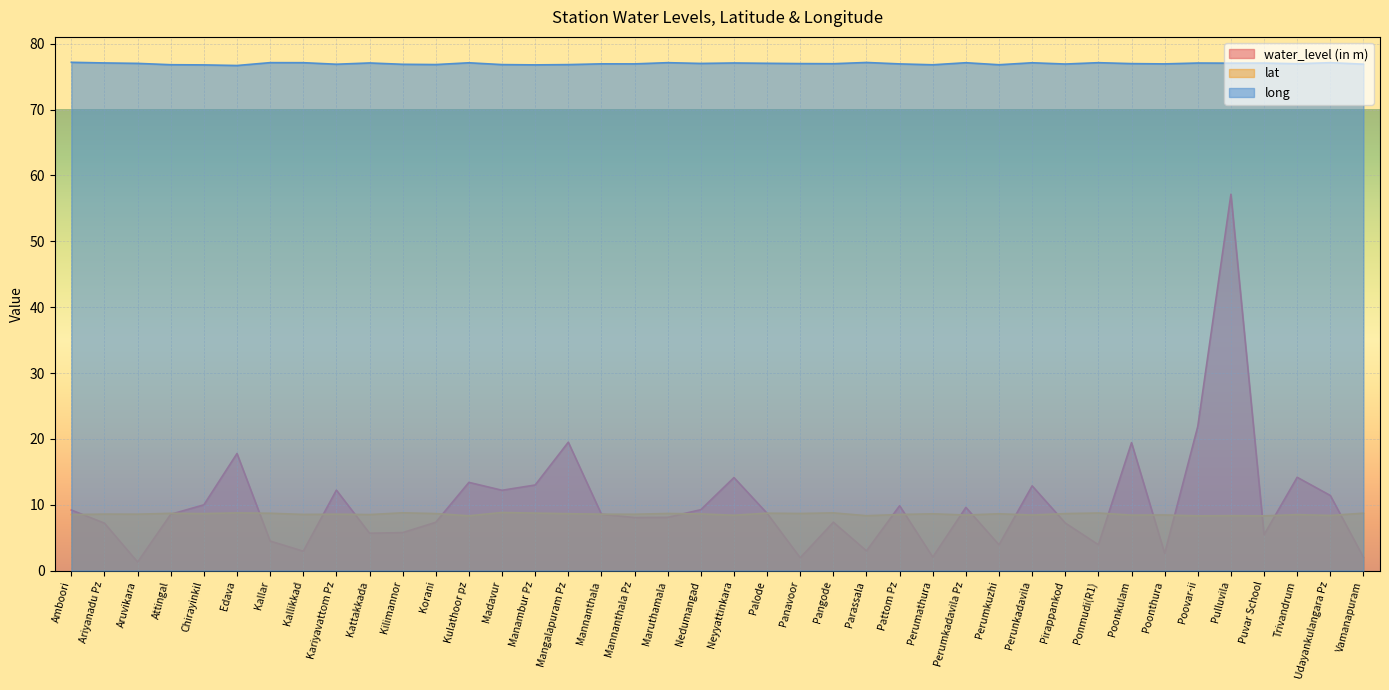

True or false: water_level (in m) and long intersect in this chart.

False